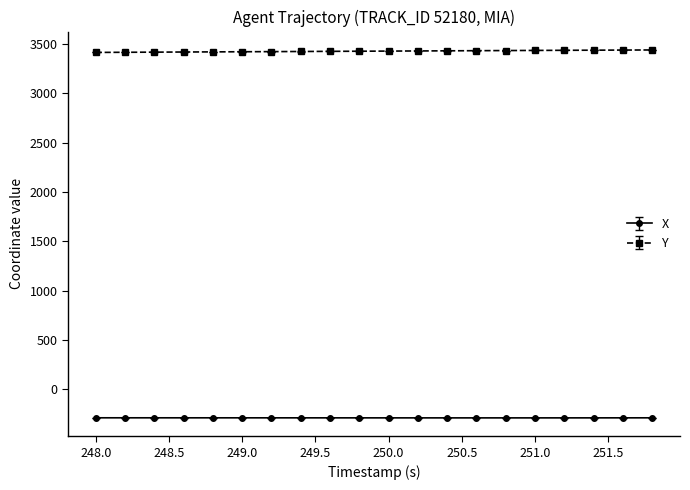

List the series in order of their overall mean, lowest first.

X, Y